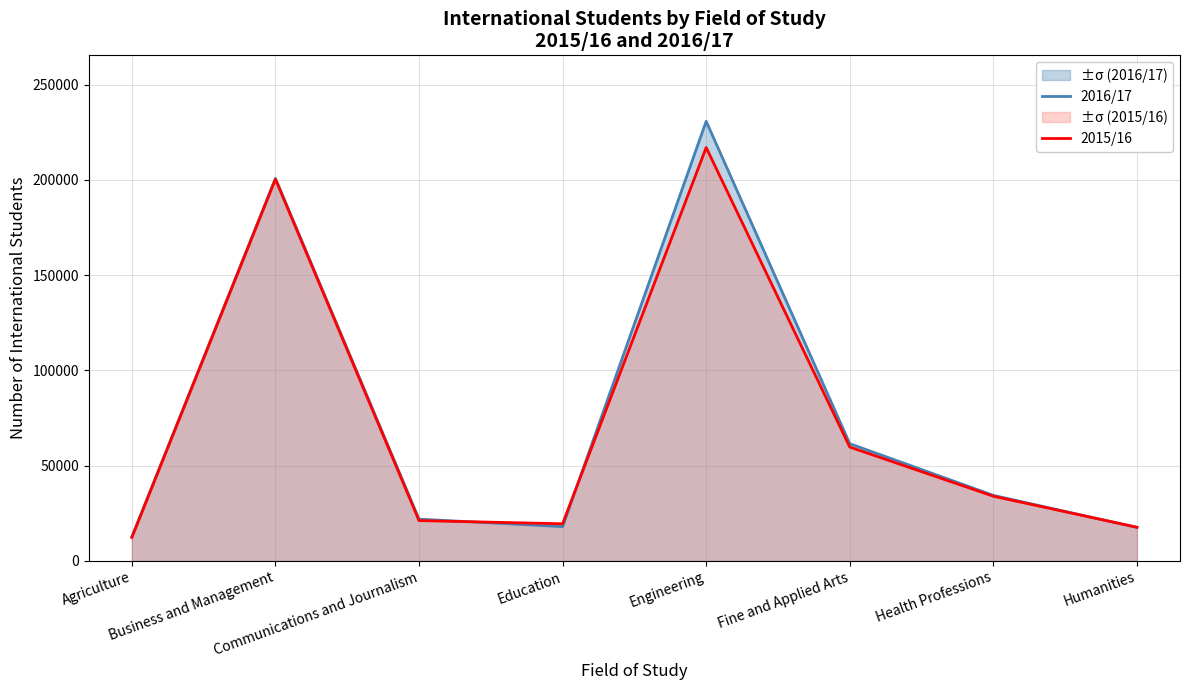

At which label does 2016/17 first exceed 34395?

Business and Management